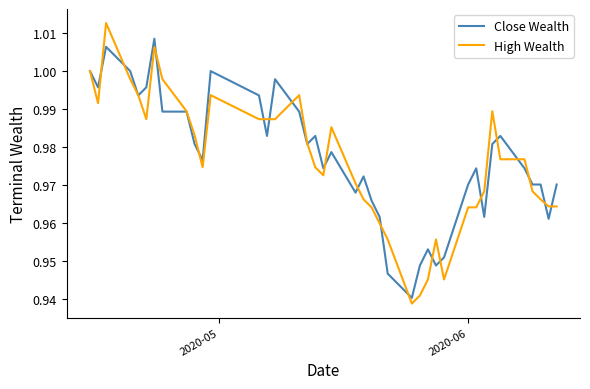

Rank the series by their maximum value, from highest to lowest.

High Wealth, Close Wealth